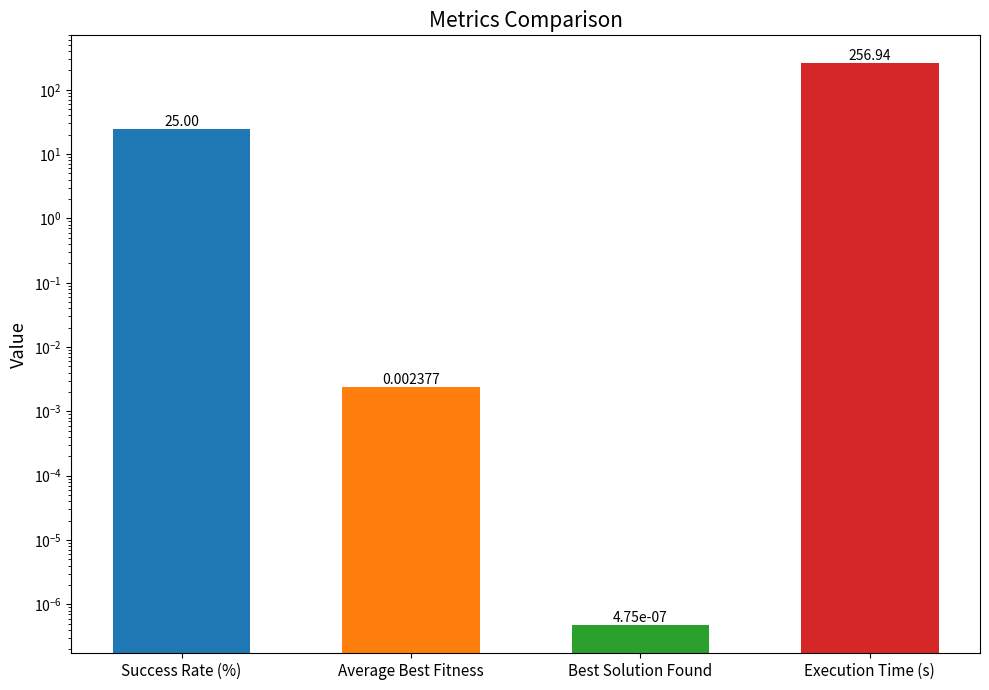

Are the bars horizontal?

No